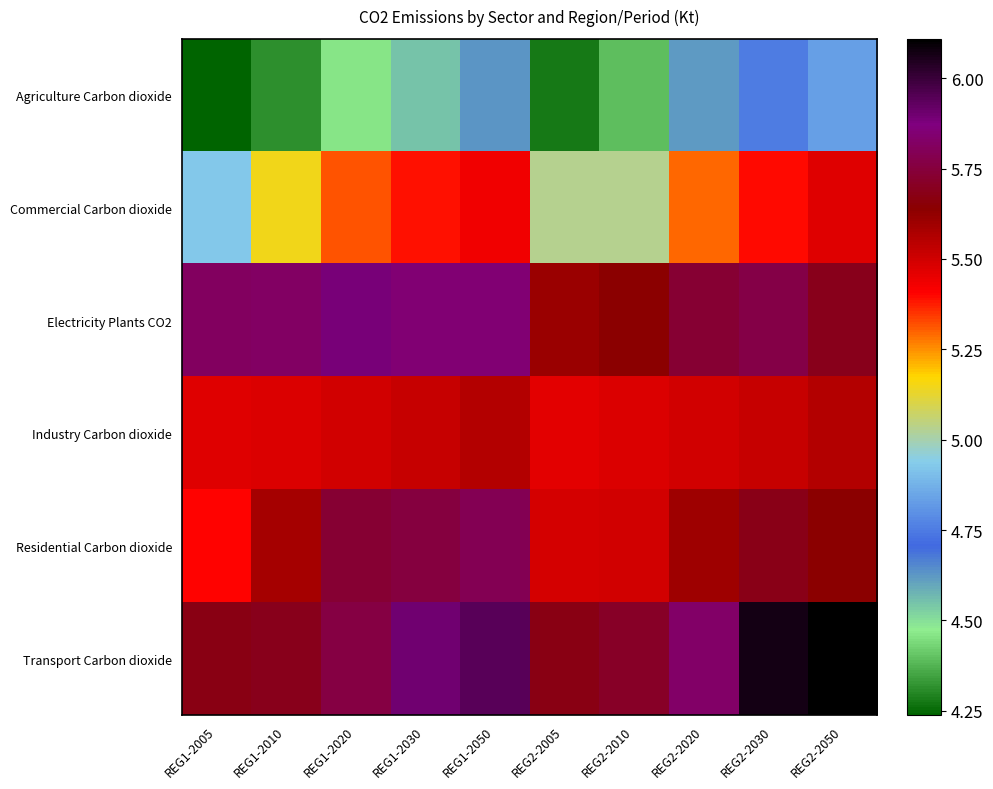

Reading left to right, list all the values displayed in this chart.

Agriculture Carbon dioxide: REG1-2005=4.2	REG1-2010=4.3	REG1-2020=4.5	REG1-2030=4.6	REG1-2050=4.6	REG2-2005=4.3	REG2-2010=4.4	REG2-2020=4.6	REG2-2030=4.8	REG2-2050=4.8
Commercial Carbon dioxide: REG1-2005=4.9	REG1-2010=5.1	REG1-2020=5.3	REG1-2030=5.4	REG1-2050=5.4	REG2-2005=5.0	REG2-2010=5.0	REG2-2020=5.3	REG2-2030=5.4	REG2-2050=5.5
Electricity Plants CO2: REG1-2005=5.8	REG1-2010=5.8	REG1-2020=5.9	REG1-2030=5.8	REG1-2050=5.9	REG2-2005=5.6	REG2-2010=5.6	REG2-2020=5.7	REG2-2030=5.8	REG2-2050=5.7
Industry Carbon dioxide: REG1-2005=5.5	REG1-2010=5.5	REG1-2020=5.5	REG1-2030=5.5	REG1-2050=5.6	REG2-2005=5.5	REG2-2010=5.5	REG2-2020=5.5	REG2-2030=5.5	REG2-2050=5.6
Residential Carbon dioxide: REG1-2005=5.4	REG1-2010=5.6	REG1-2020=5.7	REG1-2030=5.8	REG1-2050=5.8	REG2-2005=5.5	REG2-2010=5.5	REG2-2020=5.6	REG2-2030=5.7	REG2-2050=5.6
Transport Carbon dioxide: REG1-2005=5.7	REG1-2010=5.7	REG1-2020=5.8	REG1-2030=5.9	REG1-2050=5.9	REG2-2005=5.7	REG2-2010=5.7	REG2-2020=5.8	REG2-2030=6.1	REG2-2050=6.1